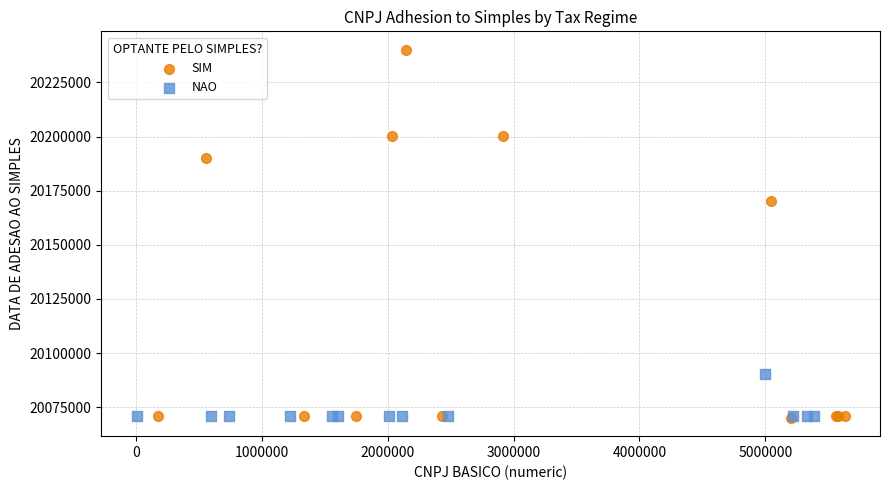

Which series reaches the maximum Y coordinate?

SIM